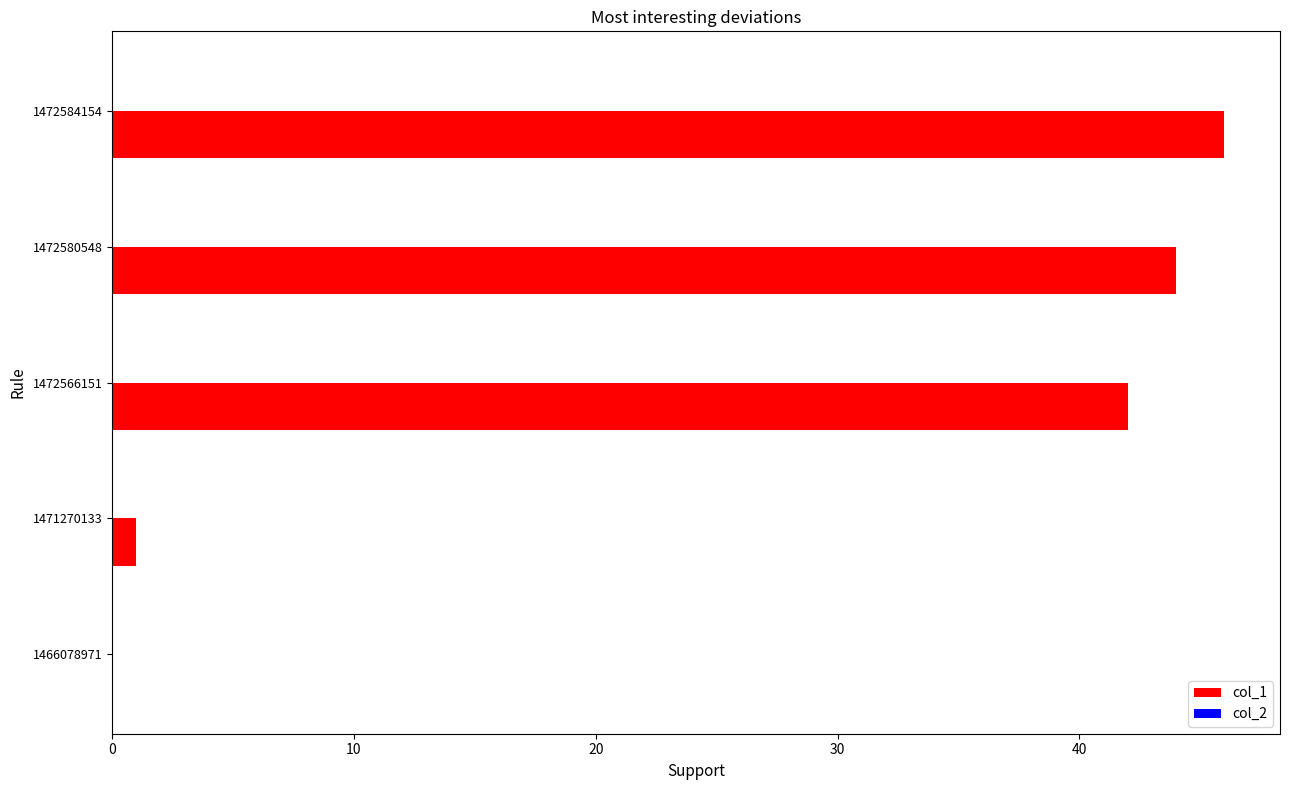

Is it true that the value at 1472584154 is 14?

False